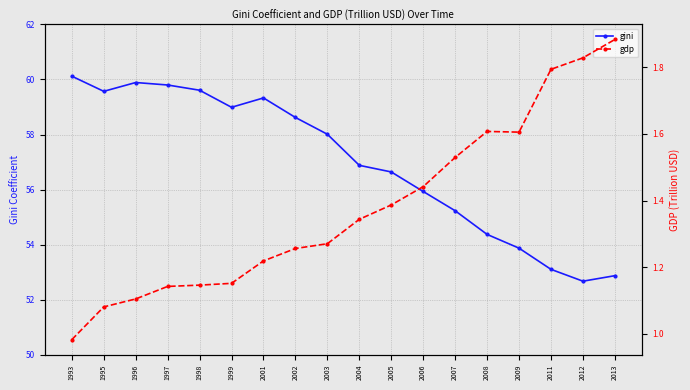

True or false: gini has a value of 78.8 at 2006.

False